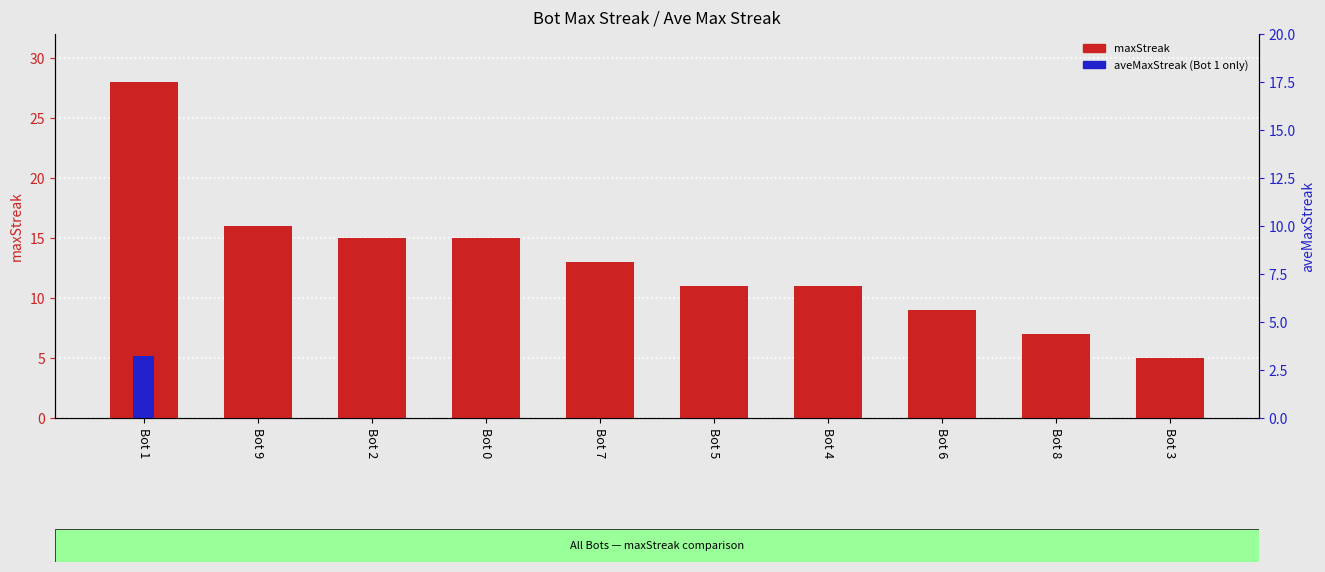

What is the difference between the highest and lowest values at Bot 7?

13.0